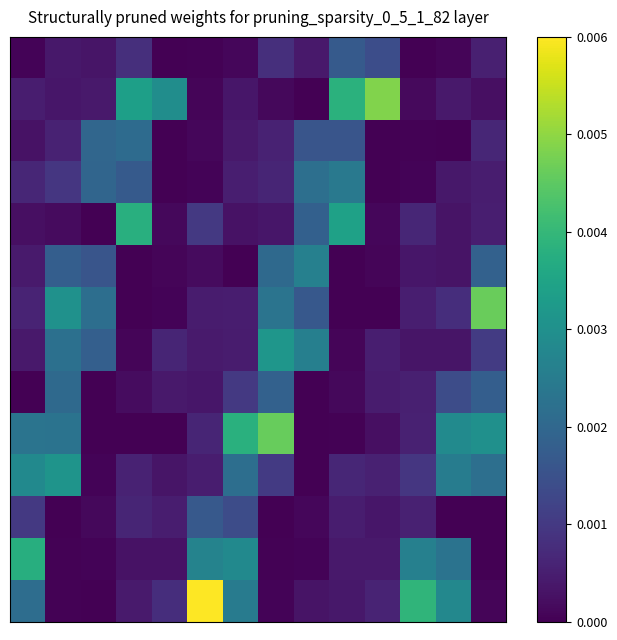

At how many categories does at least one series exceed 0?

14